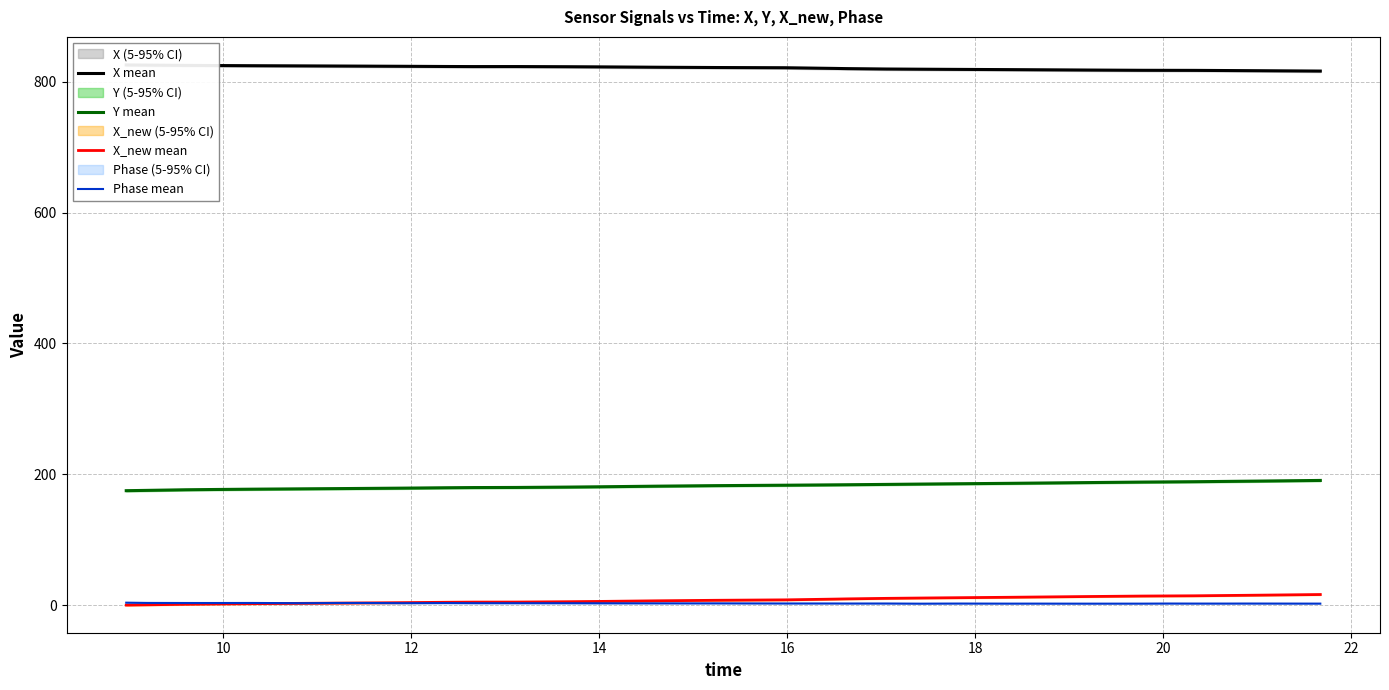

True or false: Y mean and Phase mean cross at least once.

False